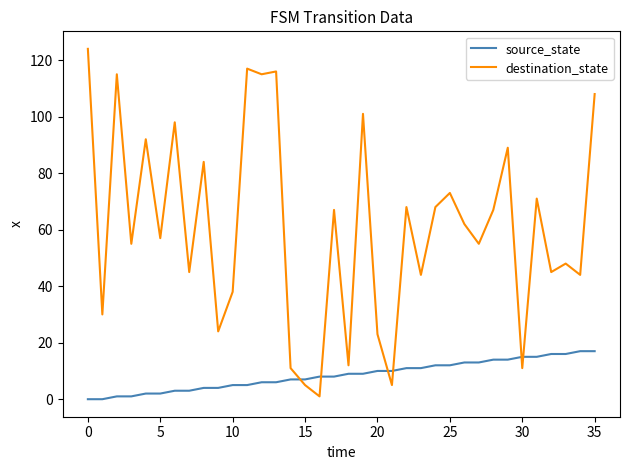

Which series has the widest spread of values?

destination_state